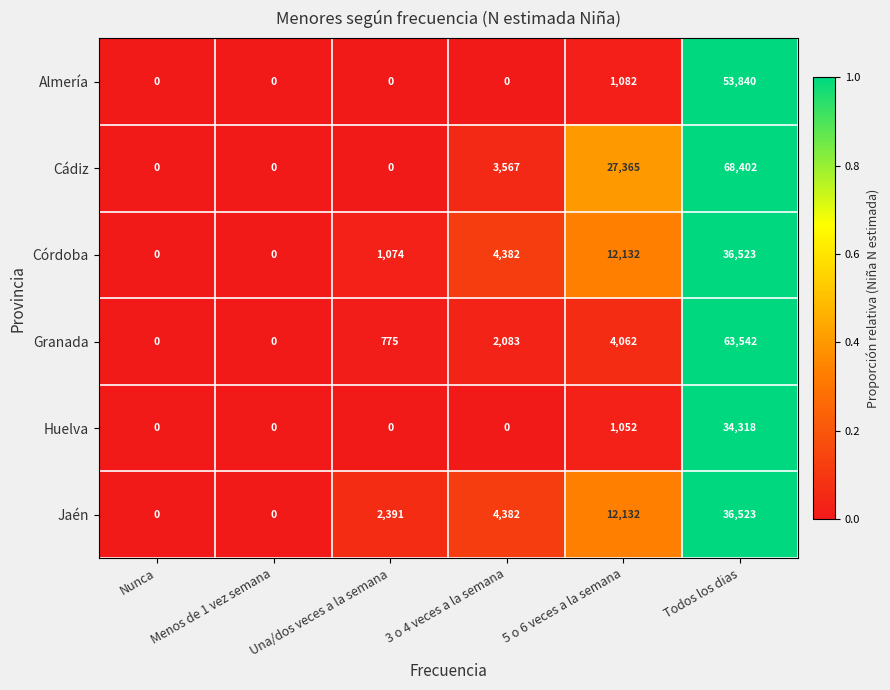

The Huelva series shows -16212 at Nunca. True or false?

False